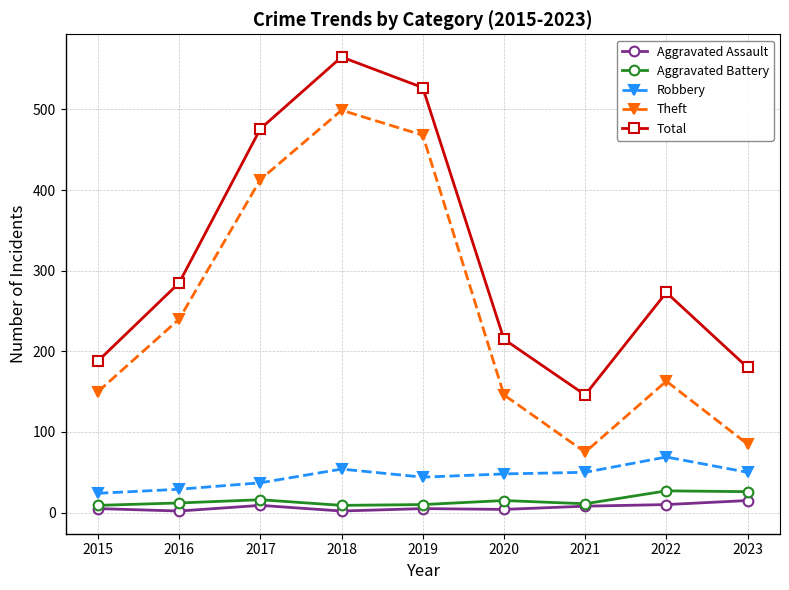

What is the value of the Aggravated Battery point at the 4th from the left?

9